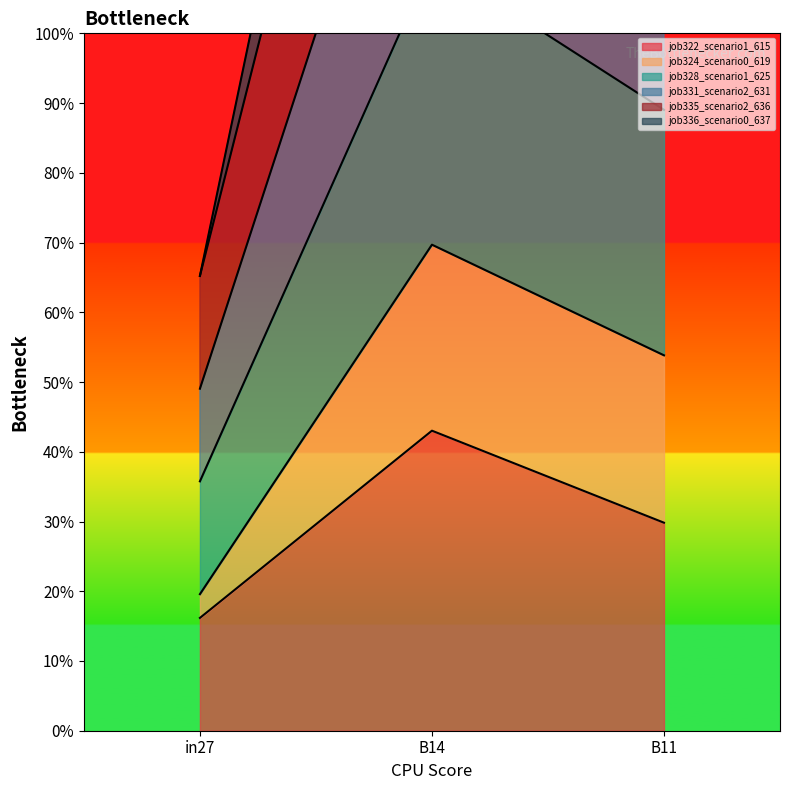

What is the difference between the highest and lowest values at in27?

0.5